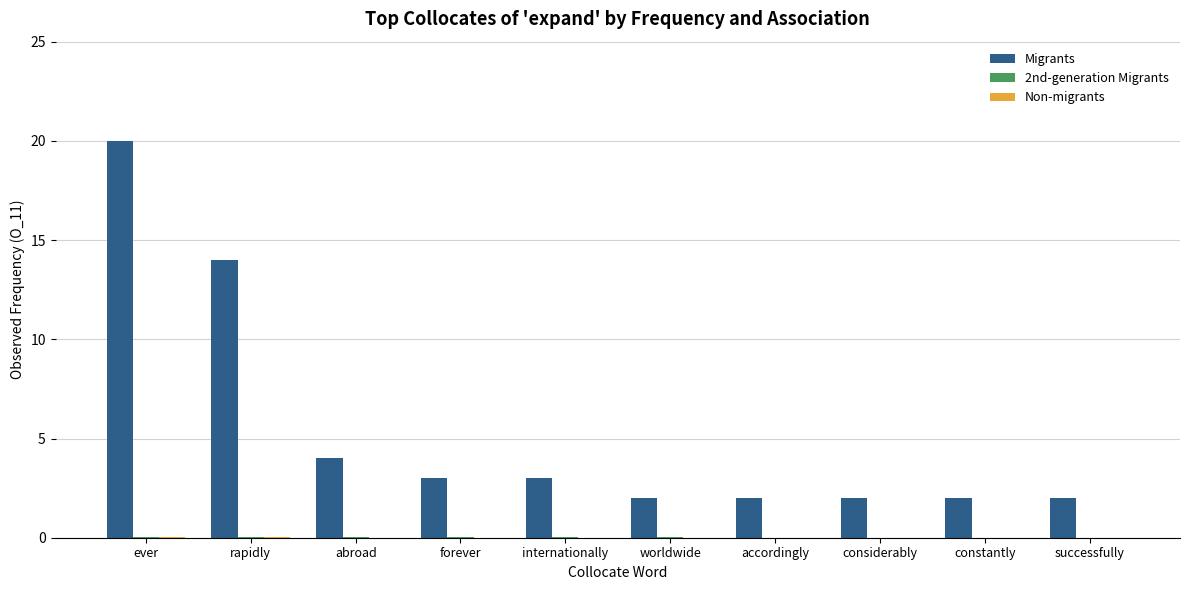

Is it true that Migrants equals 34.3 at ever?

False